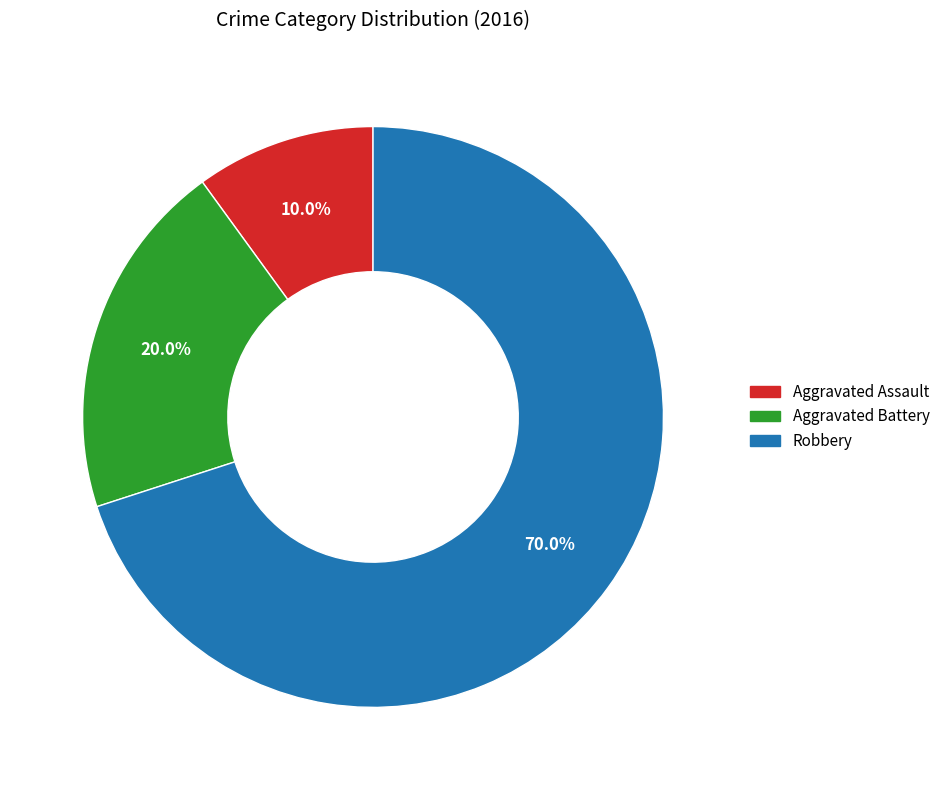

Which has a higher value, Aggravated Assault or Aggravated Battery?

Aggravated Battery